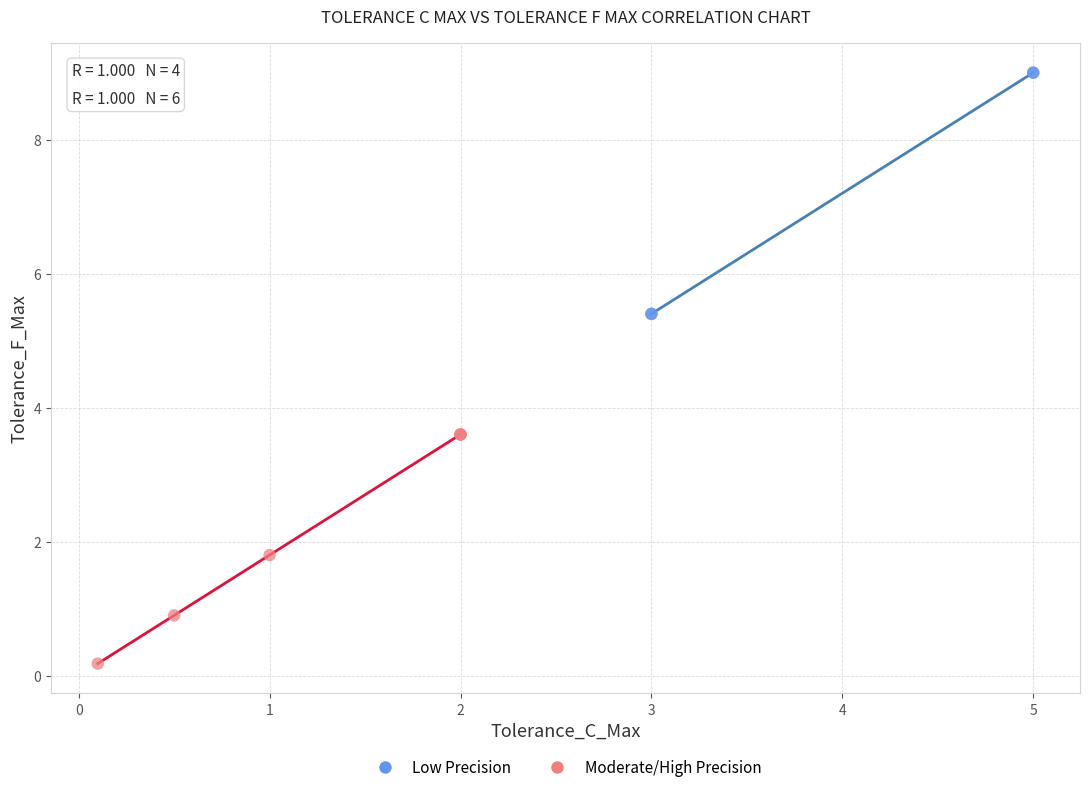

Which series reaches the maximum Y coordinate?

Low Precision